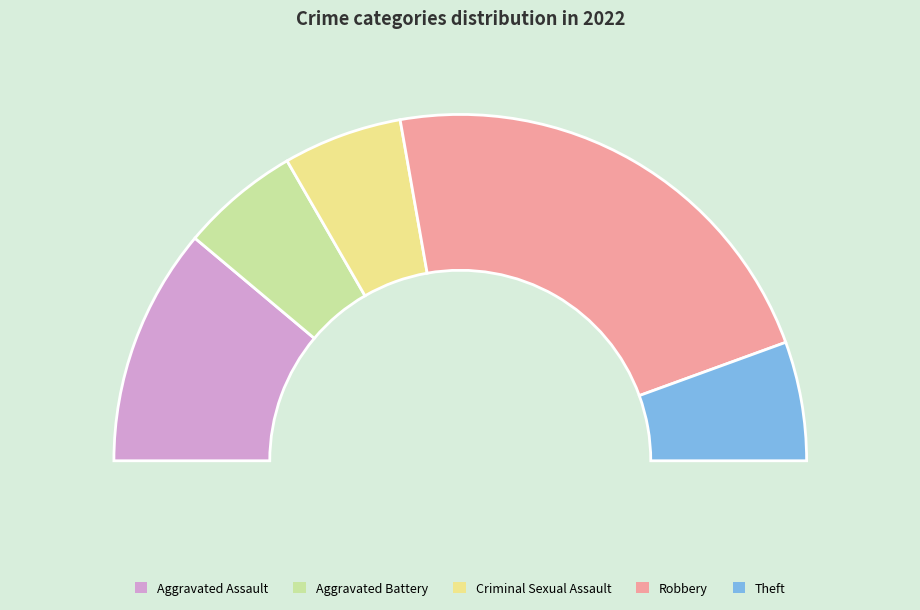

What is the smallest slice in the pie chart?

Aggravated Battery